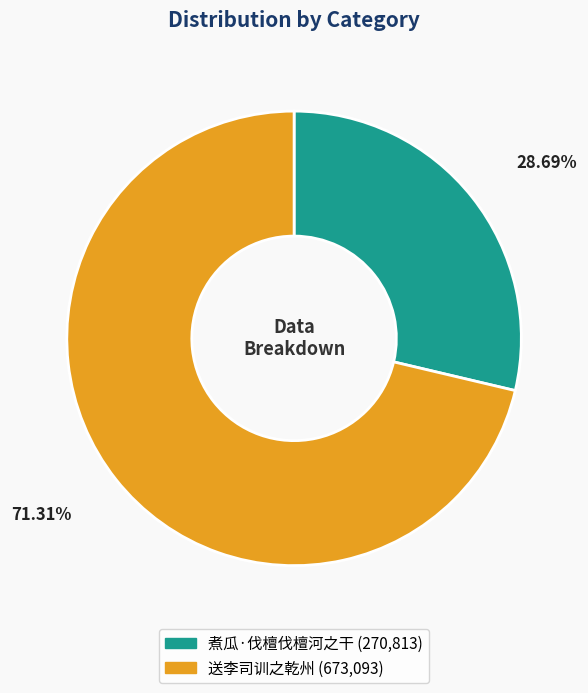

Which category has the biggest portion of the pie?

送李司训之乾州